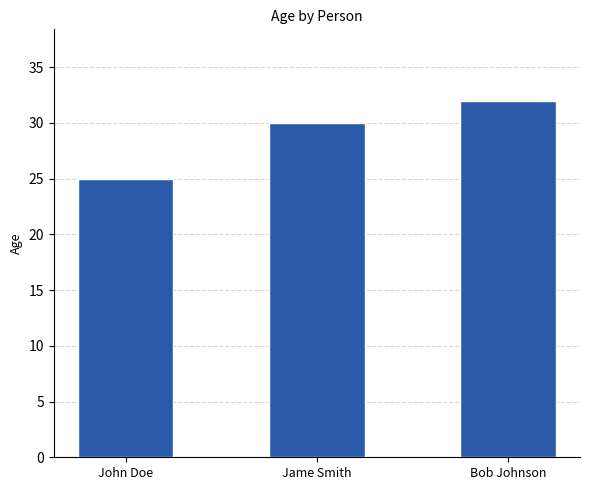

What is the label of the 3rd bar from the left?

Bob Johnson